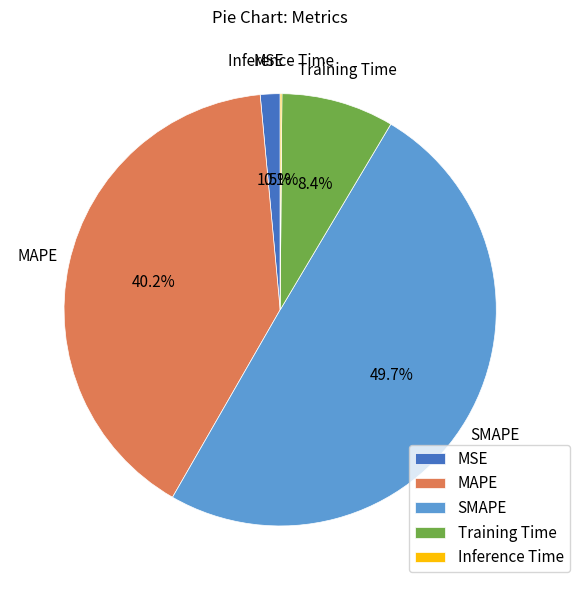

What is the largest slice in the pie chart?

SMAPE